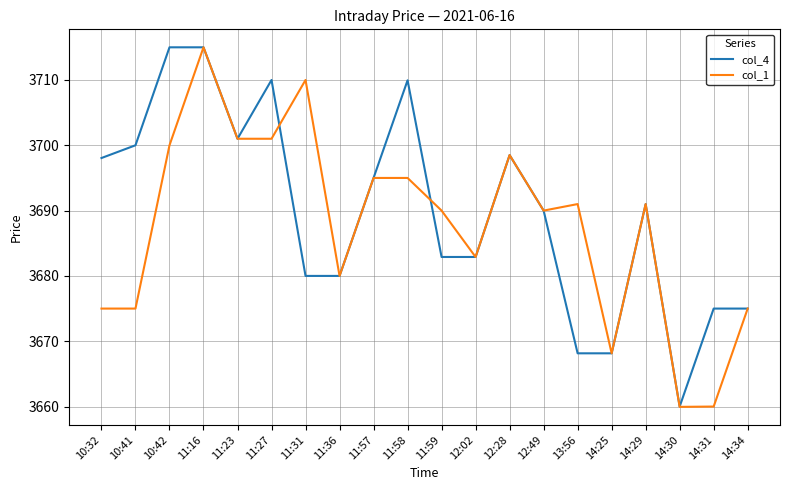

What position from the left is 10:41?

2